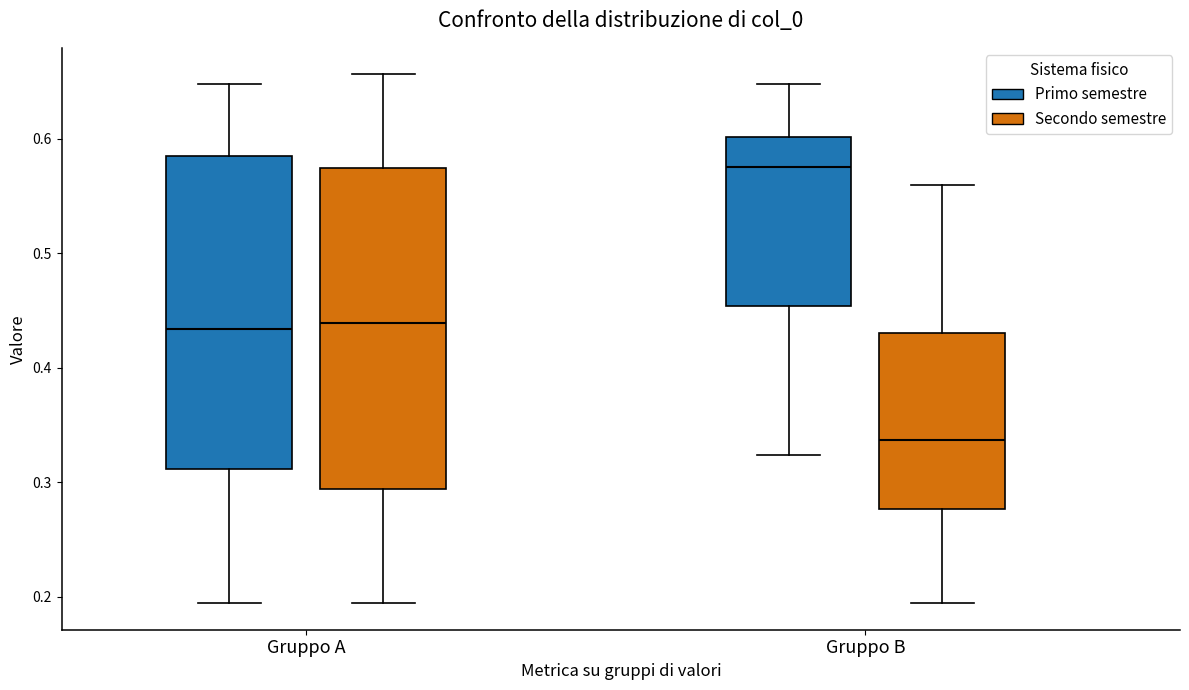

Where is the upper edge of the box for Gruppo B (Secondo semestre) on the y-axis? The values are not printed on the chart, so give them approximately, as read against the axis.

0.43